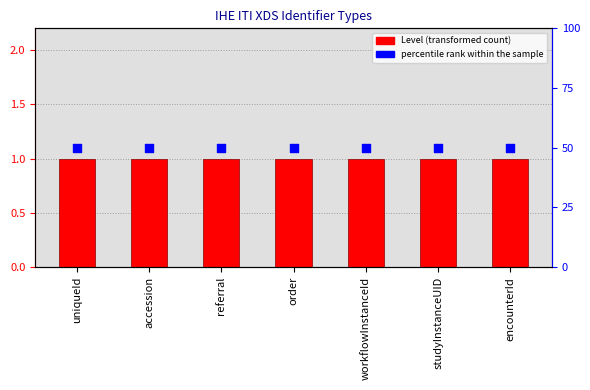

Is the value of percentile rank within the sample at encounterId greater than the value of Level at order?

Yes